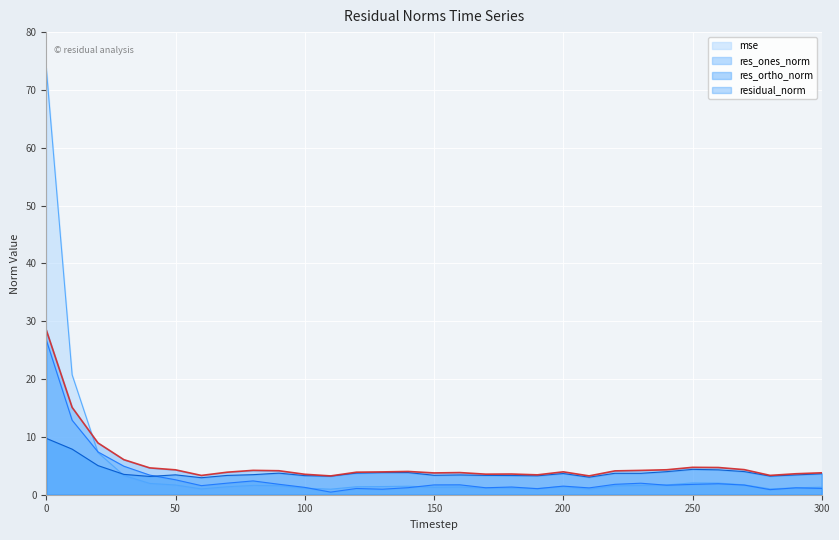

What is the approximate value of res_ones_norm at 270?

1.7